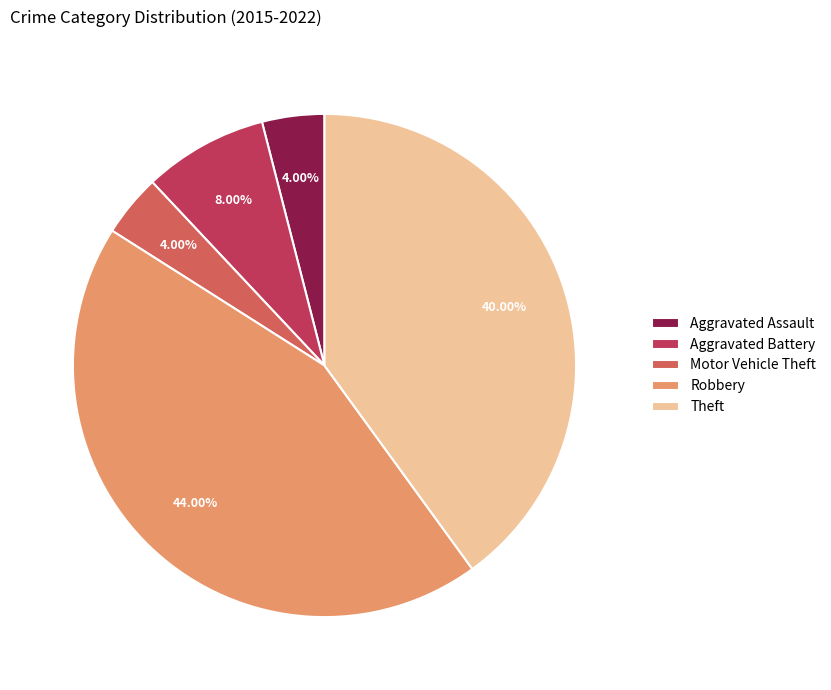

Does Robbery represent more than half of the total?

No